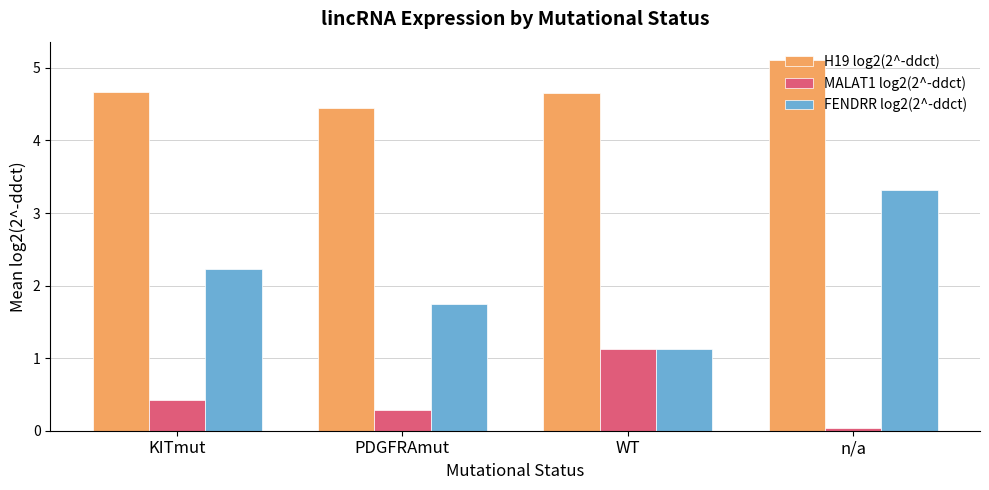

Between PDGFRAmut and n/a, which series saw the biggest shift?

FENDRR log2(2^-ddct)